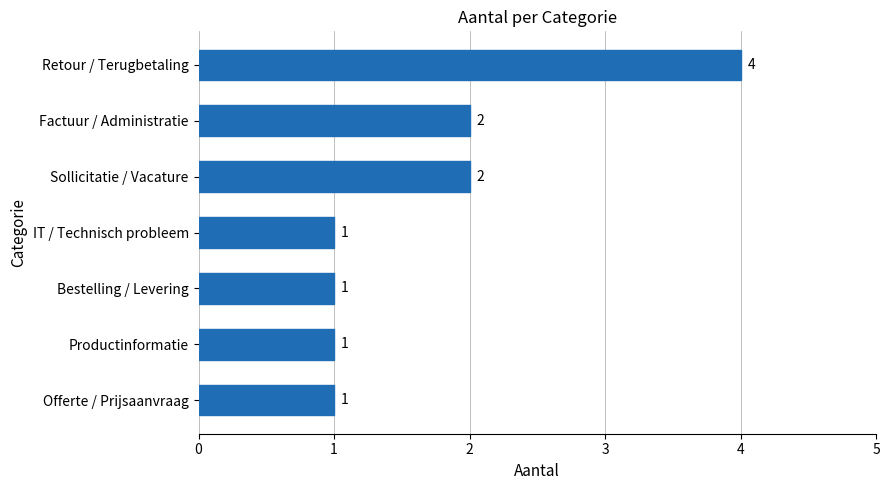

The value at Productinformatie is 0. True or false?

False